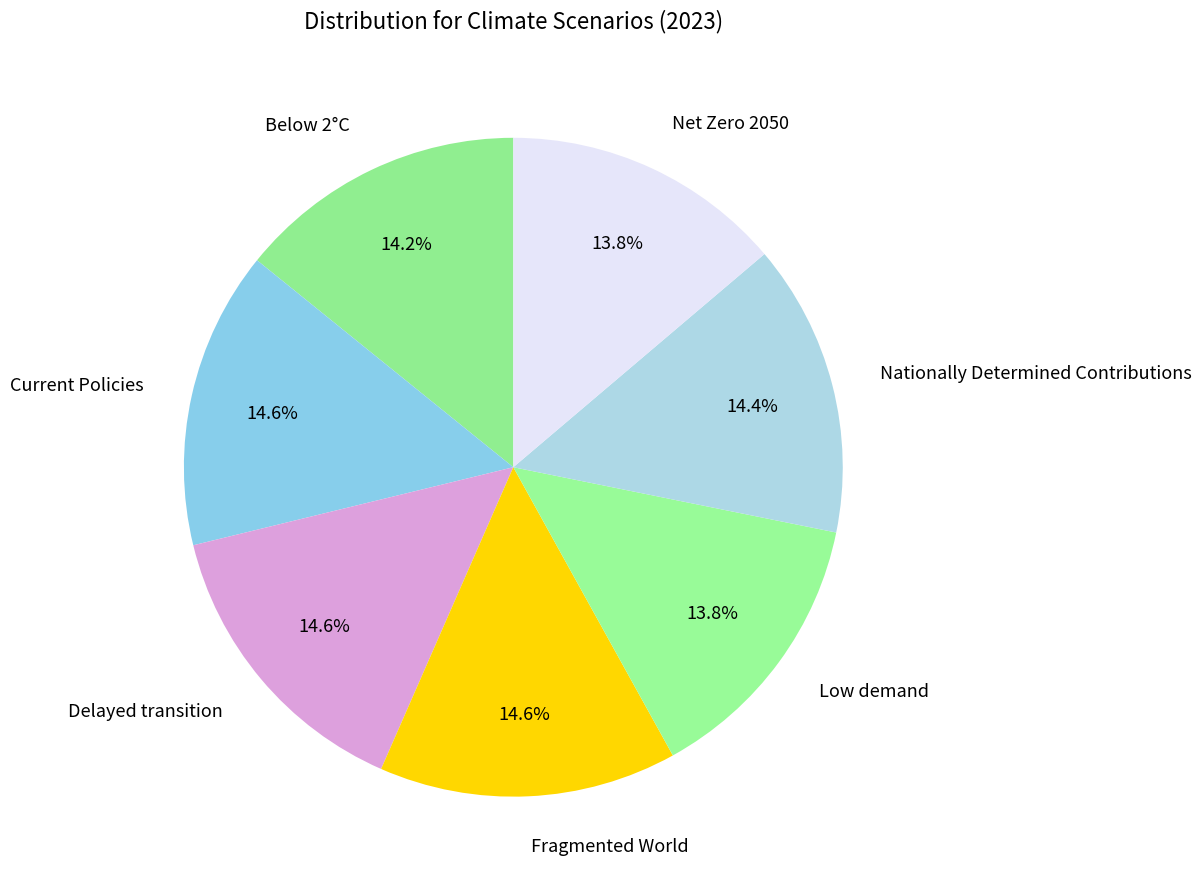

What percentage do Nationally Determined Contributions and Current Policies together represent?

29.0%